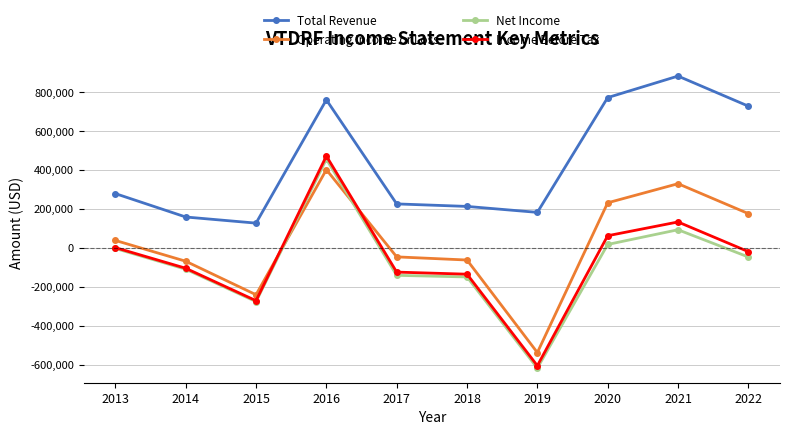

Is it true that Total Revenue equals 280619 at 2014?

False